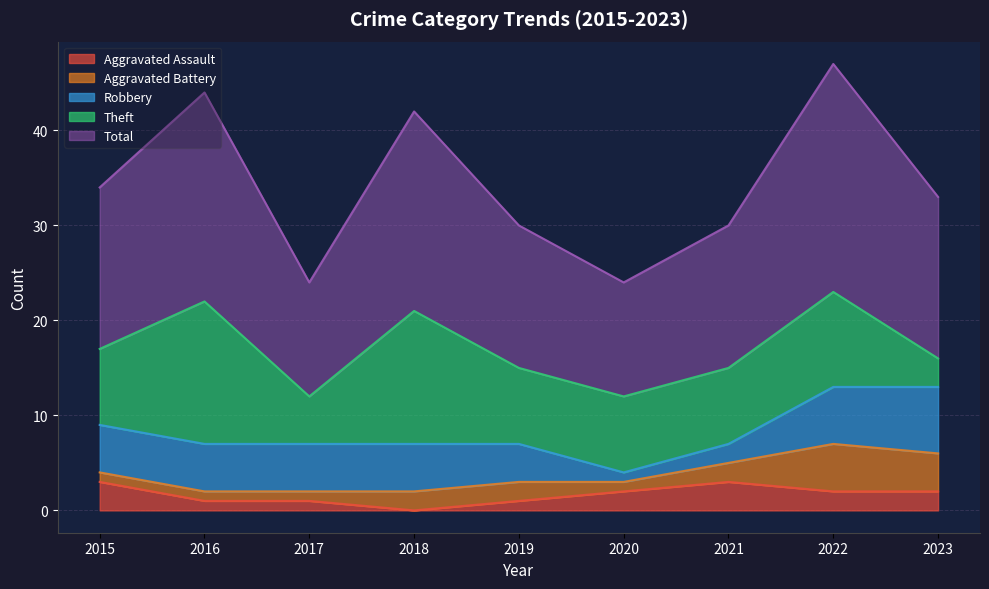

What is the total value across all series at 2021?

30